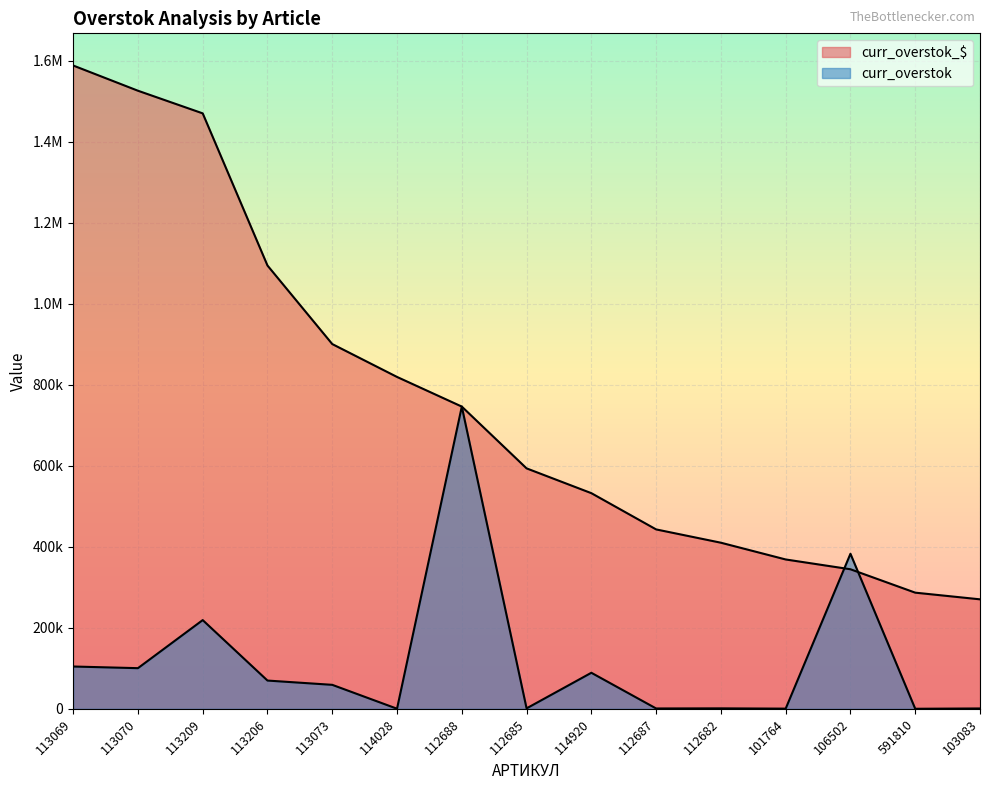

Count the number of data series in this chart.

2